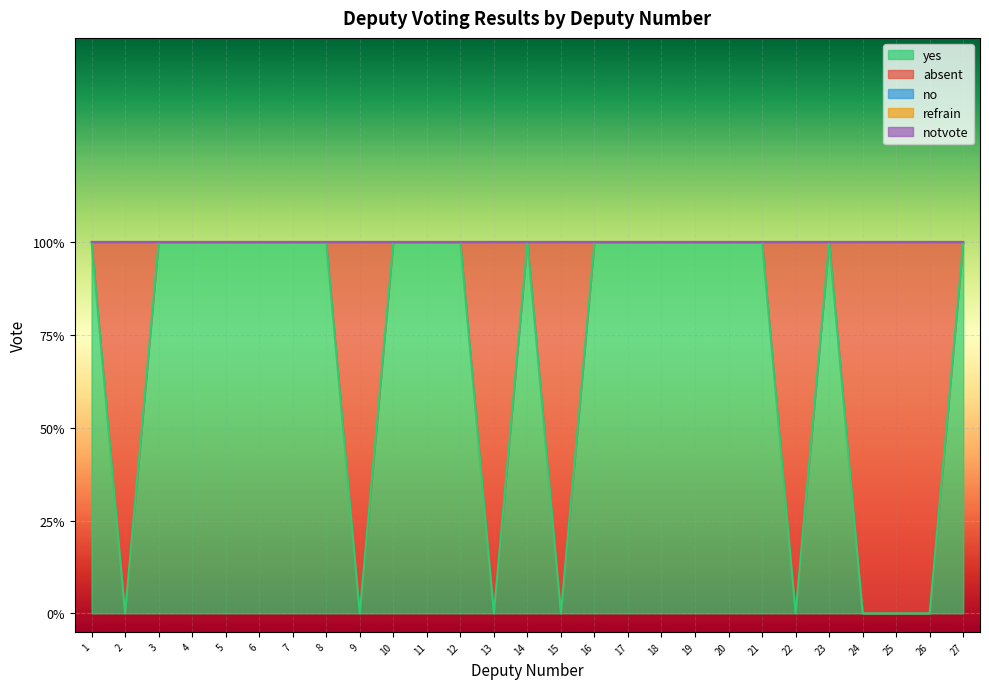

How many data points does each series have?

27